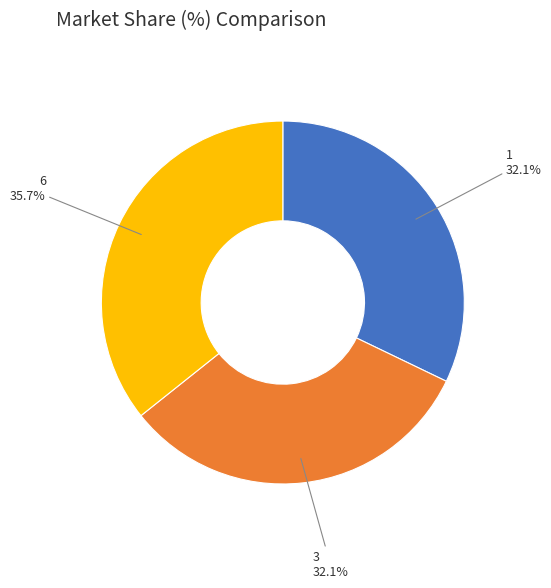

How many segments does this pie chart have?

3